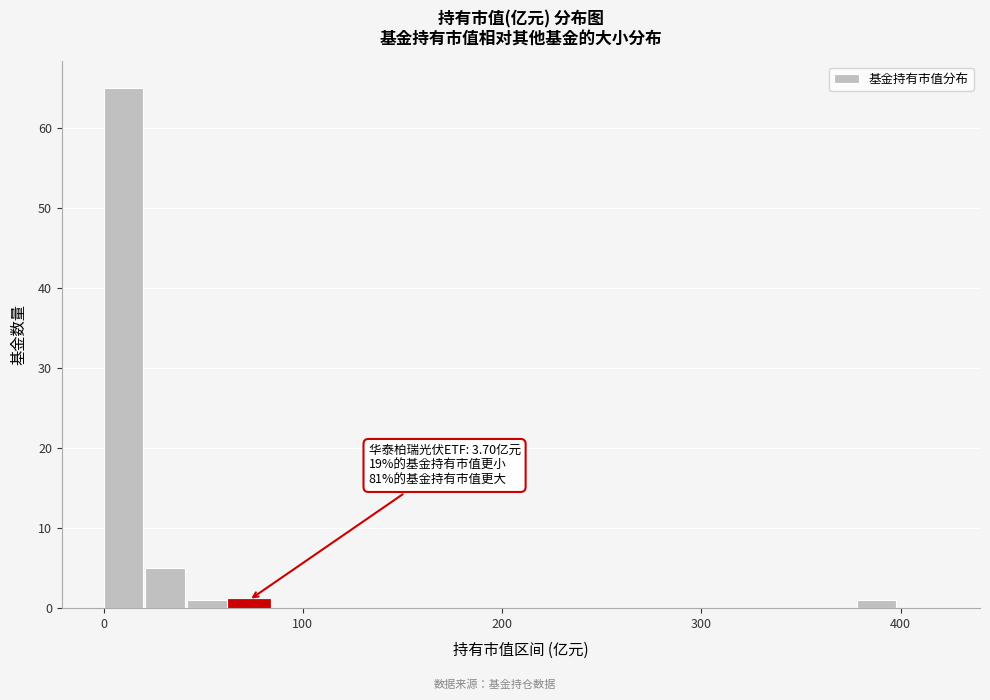

Around what value on the x-axis is the tallest bar? Give the approximate position of its centre, as read against the axis.

10